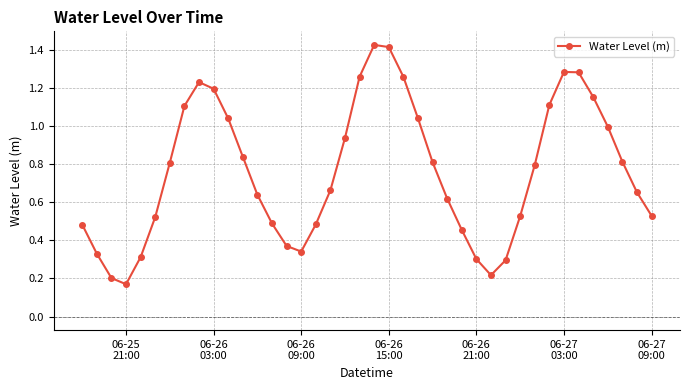

How many points are lower than both their immediate neighbors (excluding endpoints)?

3